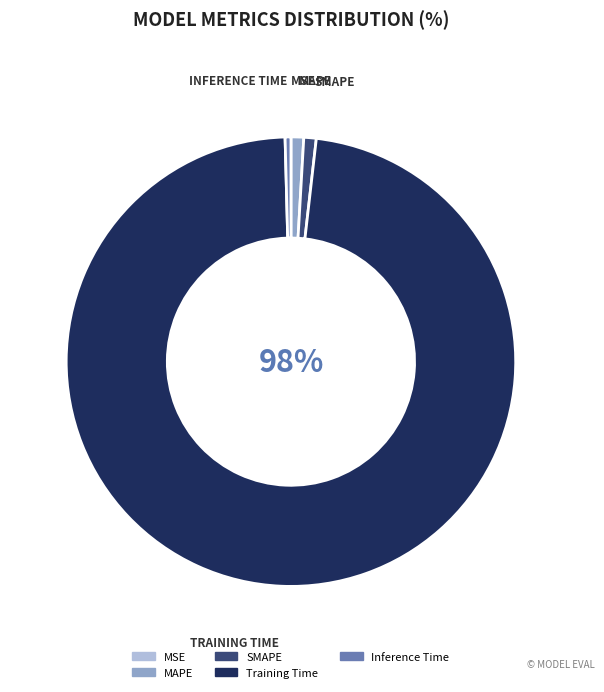

Do Inference Time and Training Time together represent more than half of the pie?

Yes